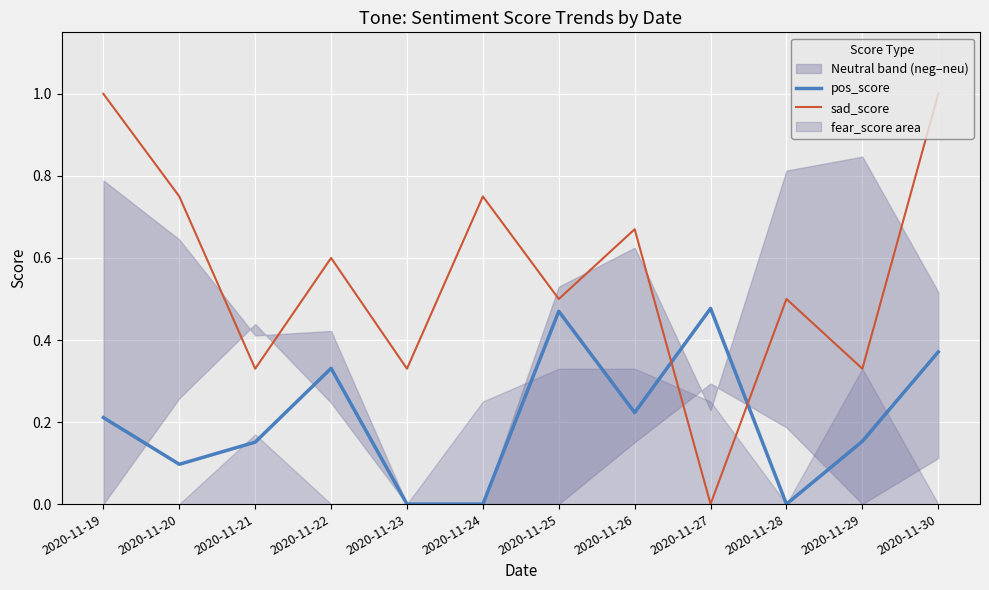

What is the value of the pos_score point at the 2nd from the left?

0.1